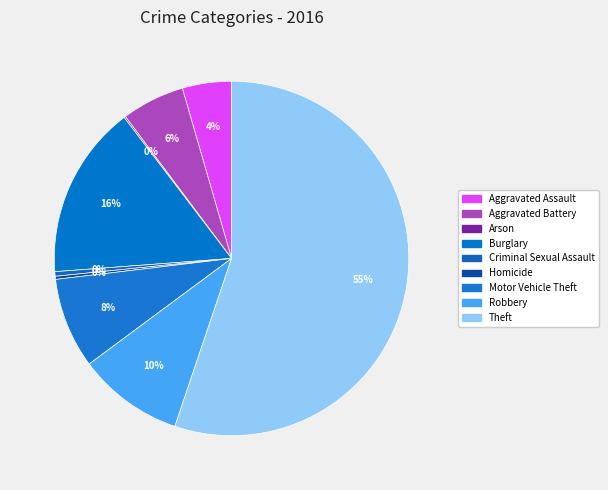

To the nearest percent, what is the combined percentage of Aggravated Assault and Aggravated Battery?

10%